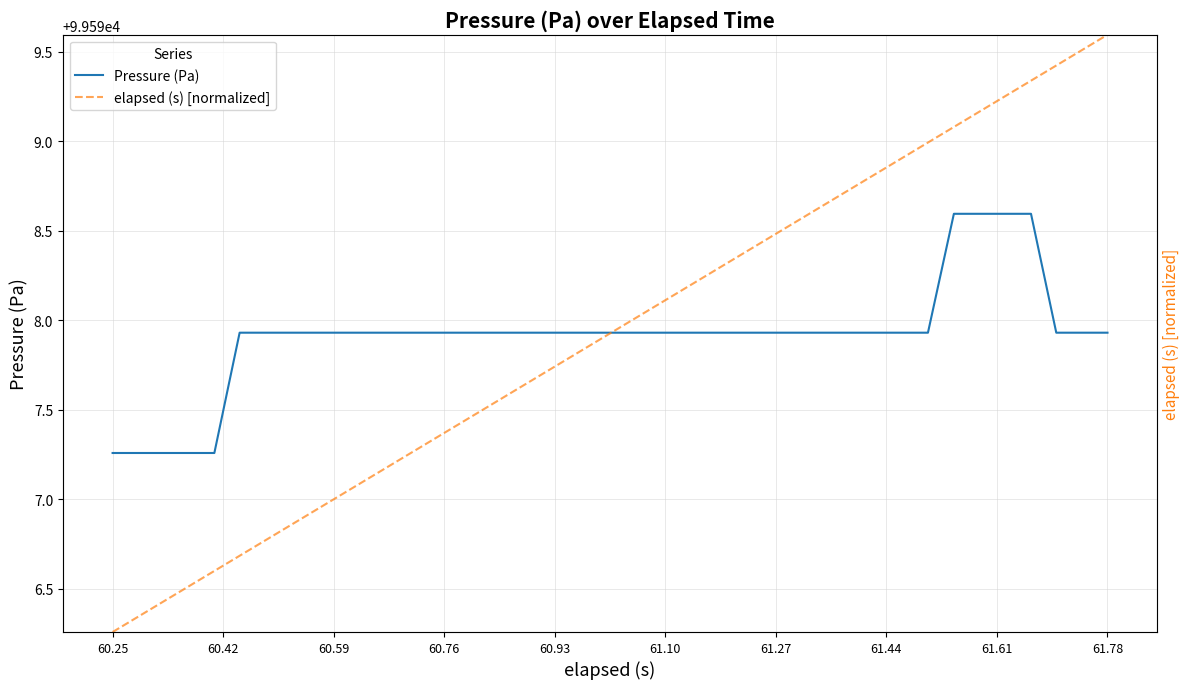

Is this an area chart (filled region under the line)?

No